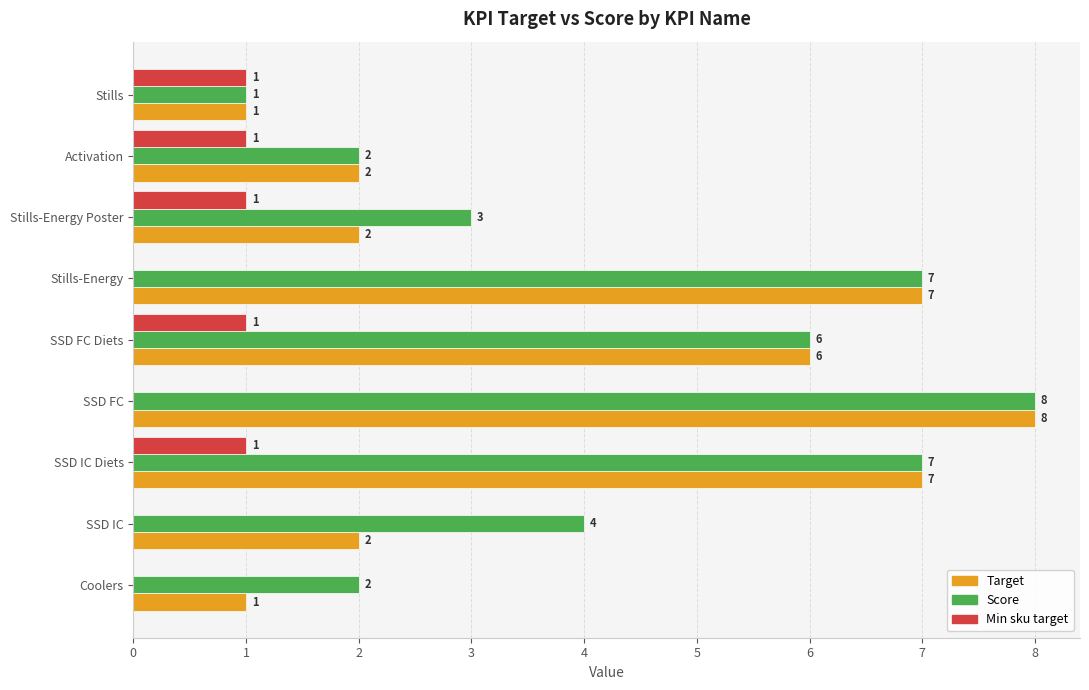

Which series has the largest total across all categories?

Score